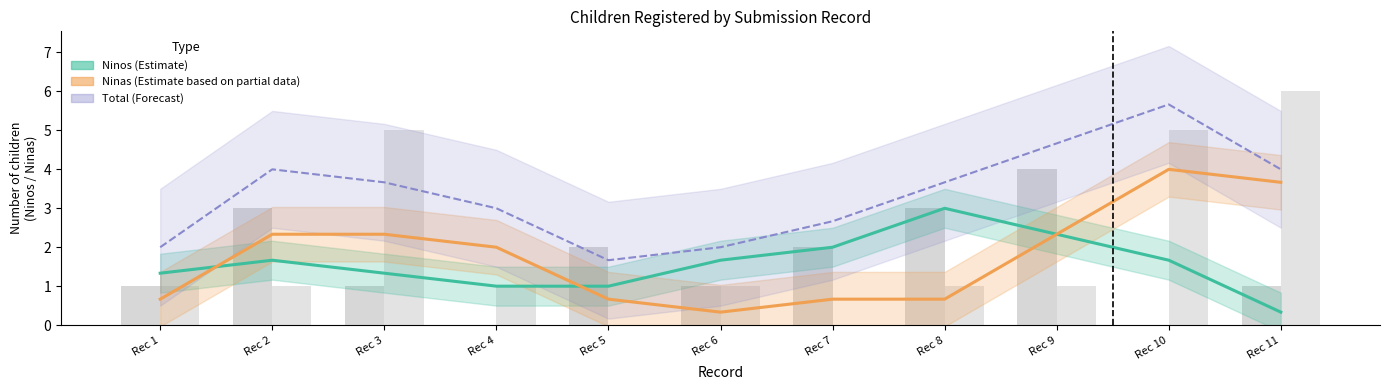

Reading left to right, what are all the values shown in this chart?

Ninos (Estimate): Rec 1=1.3	Rec 2=1.7	Rec 3=1.3	Rec 4=1.0	Rec 5=1.0	Rec 6=1.7	Rec 7=2.0	Rec 8=3.0	Rec 9=2.3	Rec 10=1.7	Rec 11=0.3
Ninas (Estimate based on partial data): Rec 1=0.7	Rec 2=2.3	Rec 3=2.3	Rec 4=2.0	Rec 5=0.7	Rec 6=0.3	Rec 7=0.7	Rec 8=0.7	Rec 9=2.3	Rec 10=4.0	Rec 11=3.7
Total (Forecast): Rec 1=2.0	Rec 2=4.0	Rec 3=3.7	Rec 4=3.0	Rec 5=1.7	Rec 6=2.0	Rec 7=2.7	Rec 8=3.7	Rec 9=4.7	Rec 10=5.7	Rec 11=4.0